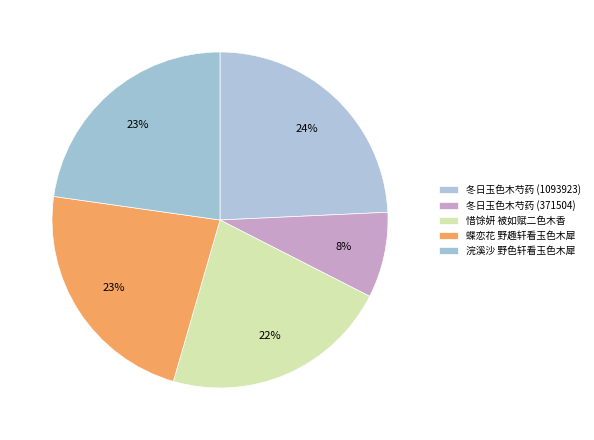

Is there any slice that represents more than half of the pie?

No